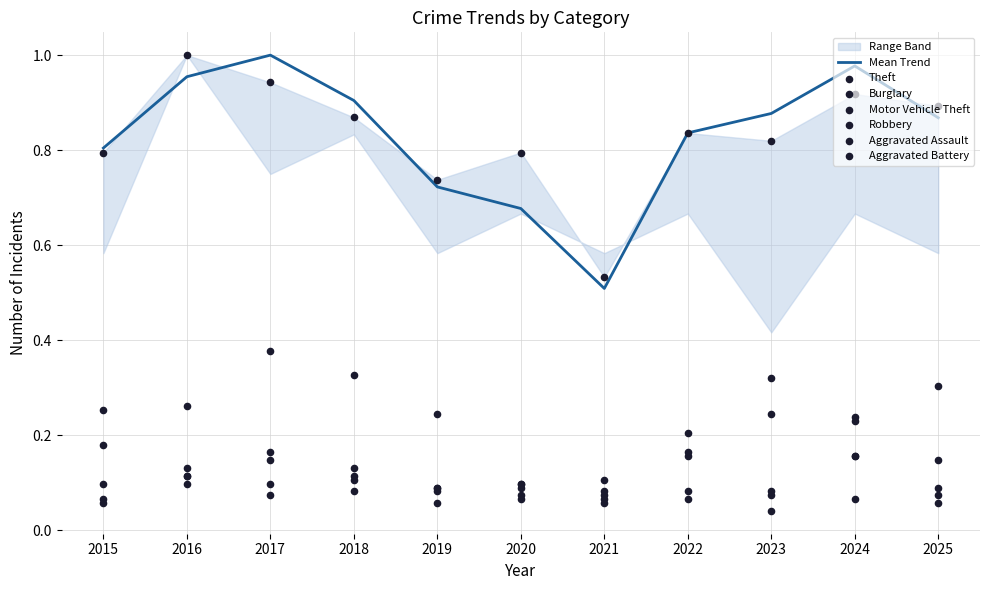

At which category is the sum across all series the highest?

2017